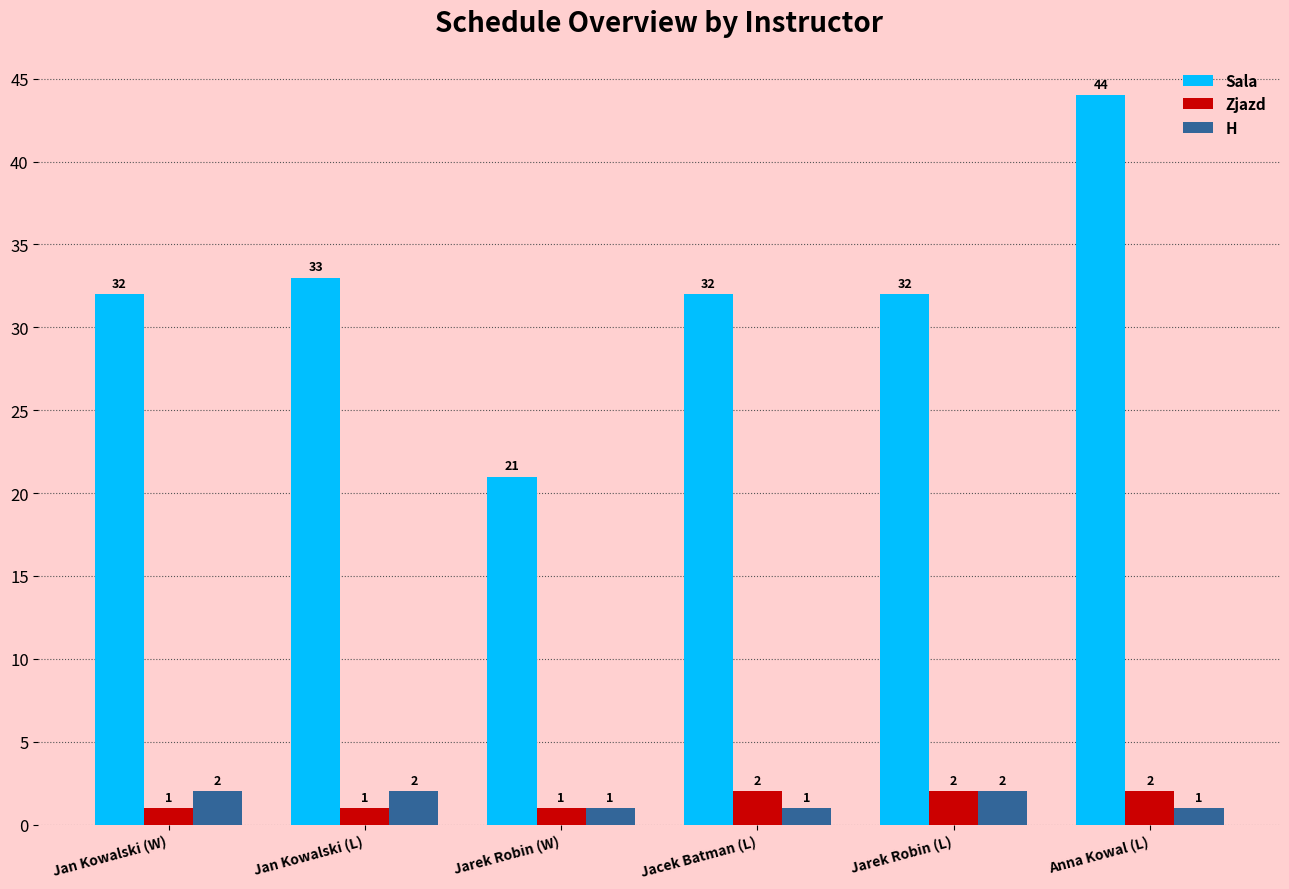

Count the number of categories in the chart.

6